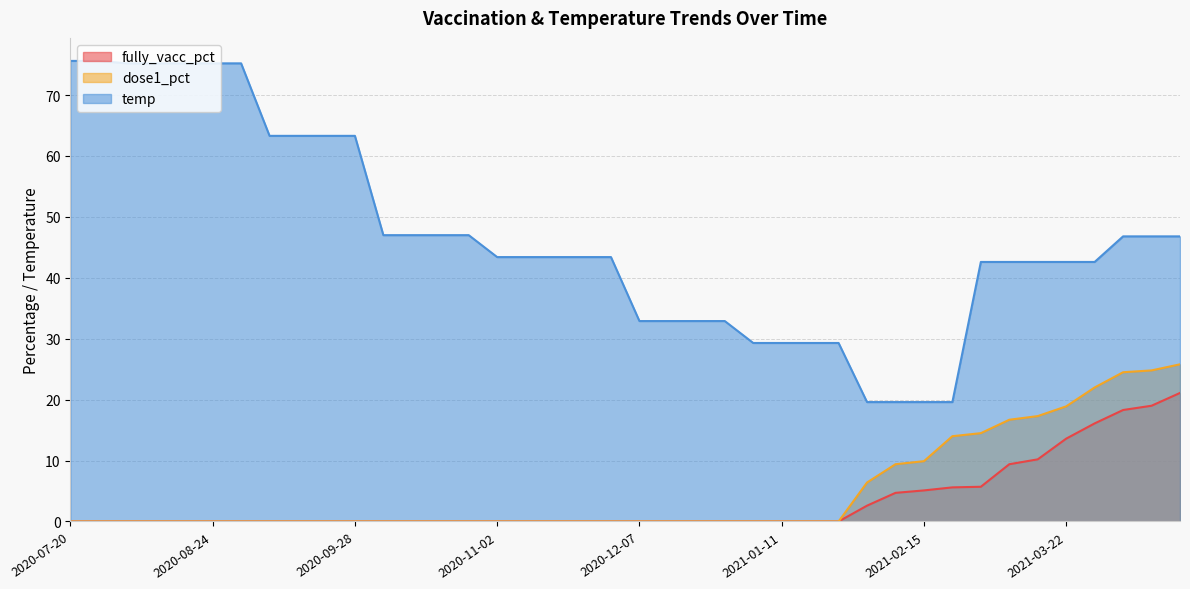

At which label is dose1_pct closest to 12?

2021-02-22